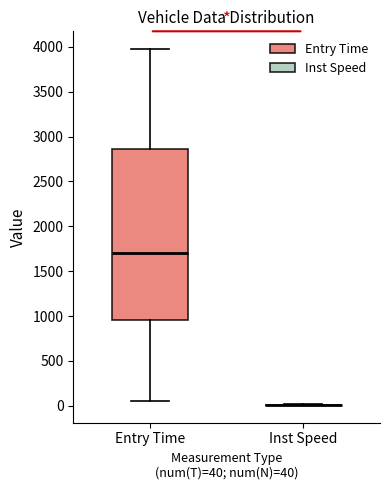

Comparing the boxes themselves (not the whiskers), which one is the tallest?

Entry Time